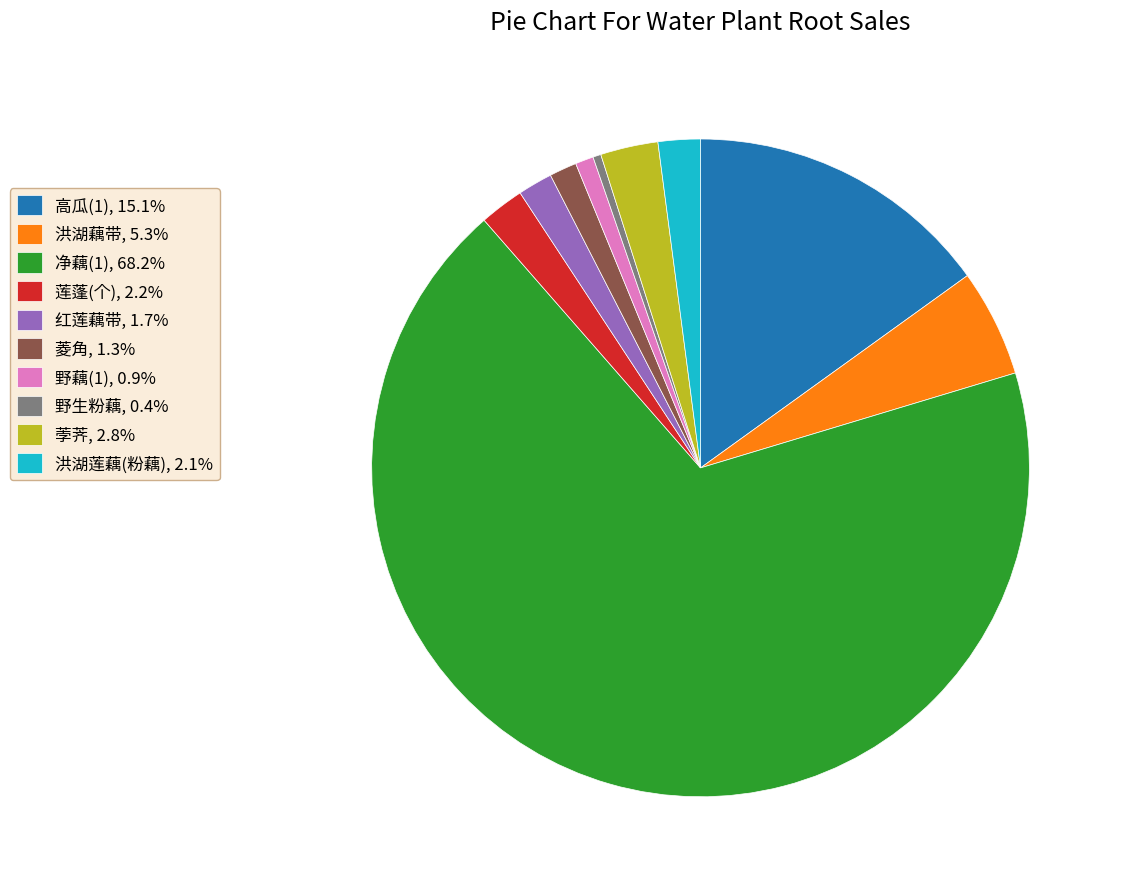

How many segments does this pie chart have?

10